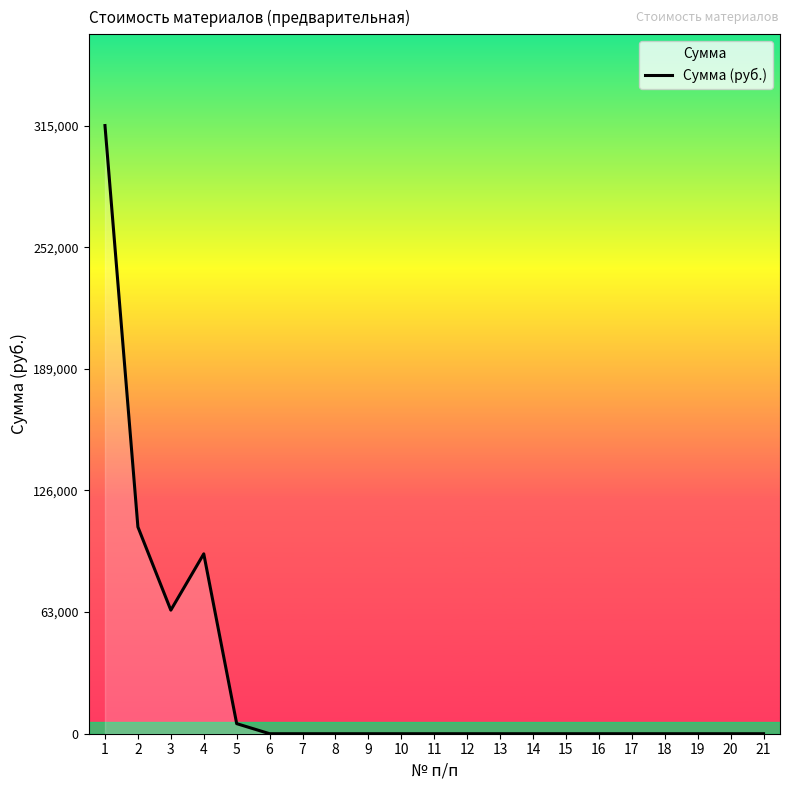

What is the average value?

27832